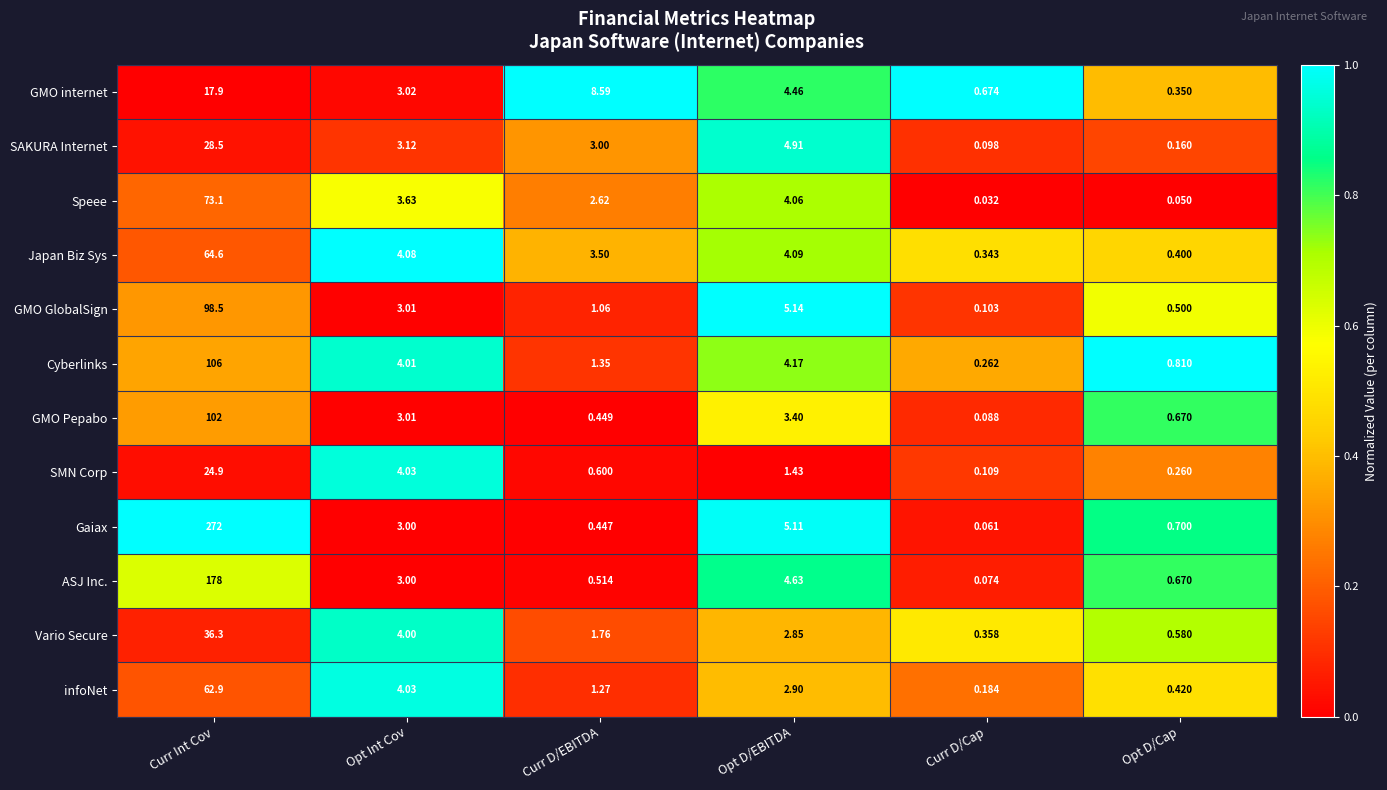

Which series has the widest spread of values?

Gaiax